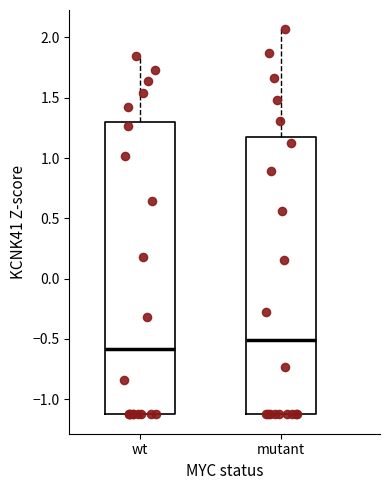

Where does the median line of the box for wt sit on the y-axis? The values are not printed on the chart, so give them approximately, as read against the axis.

-0.60